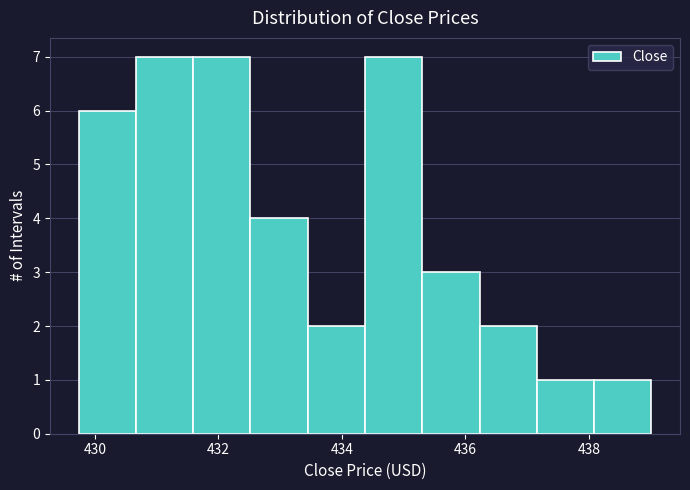

Reading left to right, transcribe this chart: for each bar, give the range it covers on the x-axis and its height. Neither the bar edges nor the heights are printed on the chart, so give them approximately, as read against the axes.

429.8 to 430.6: 6
430.6 to 431.6: 7
431.6 to 432.6: 7
432.6 to 433.4: 4
433.4 to 434.4: 2
434.4 to 435.4: 7
435.4 to 436.2: 3
436.2 to 437.2: 2
437.2 to 438.0: 1
438.0 to 439.0: 1